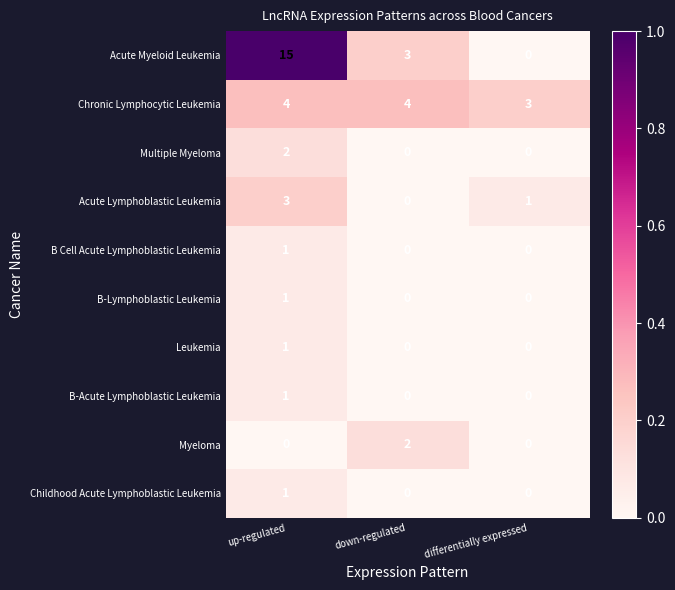

How many distinct data groups are displayed?

10